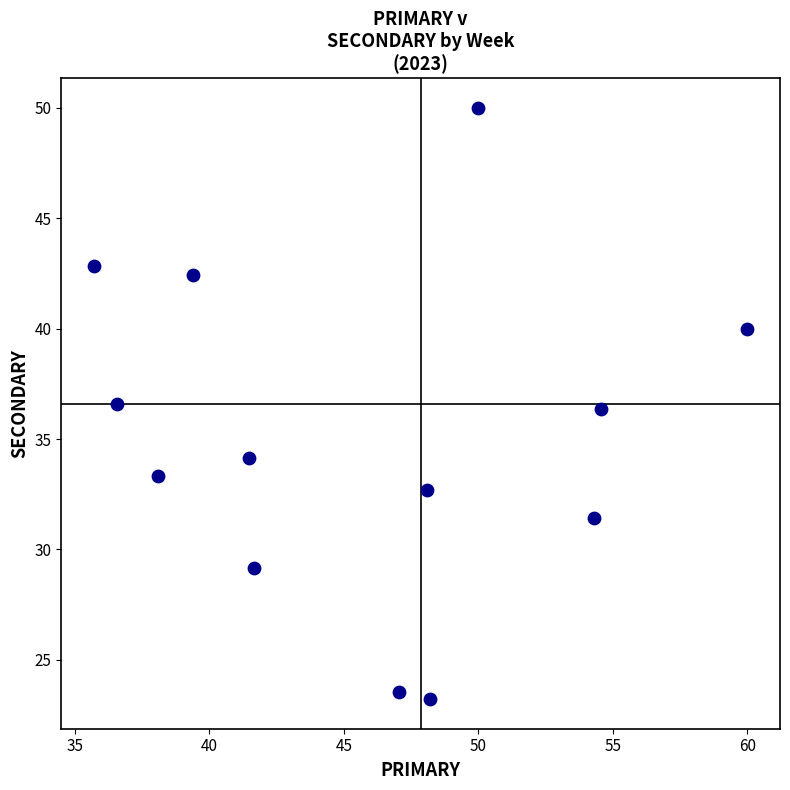

What is the range of Y values (max minus min)?

26.8